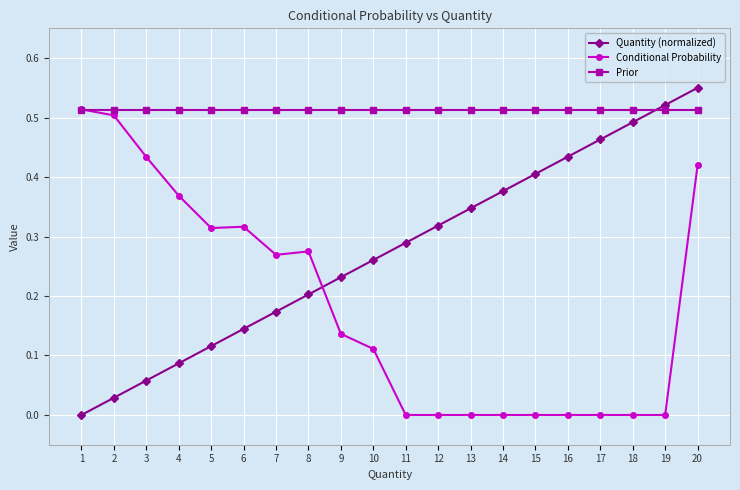

True or false: Quantity (normalized) and Conditional Probability cross at least once.

True